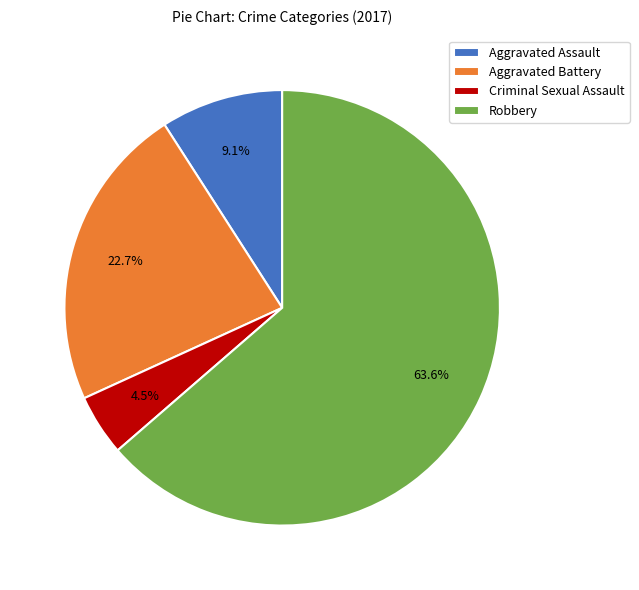

What percentage is the Aggravated Battery slice, to the nearest percent?

23%